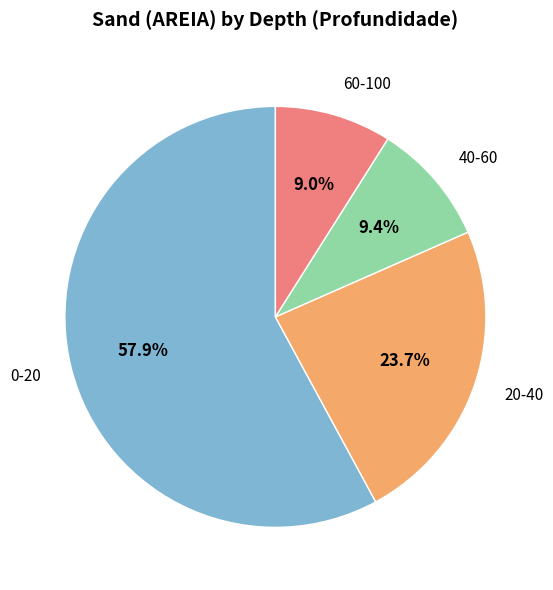

What is the largest slice in the pie chart?

0-20